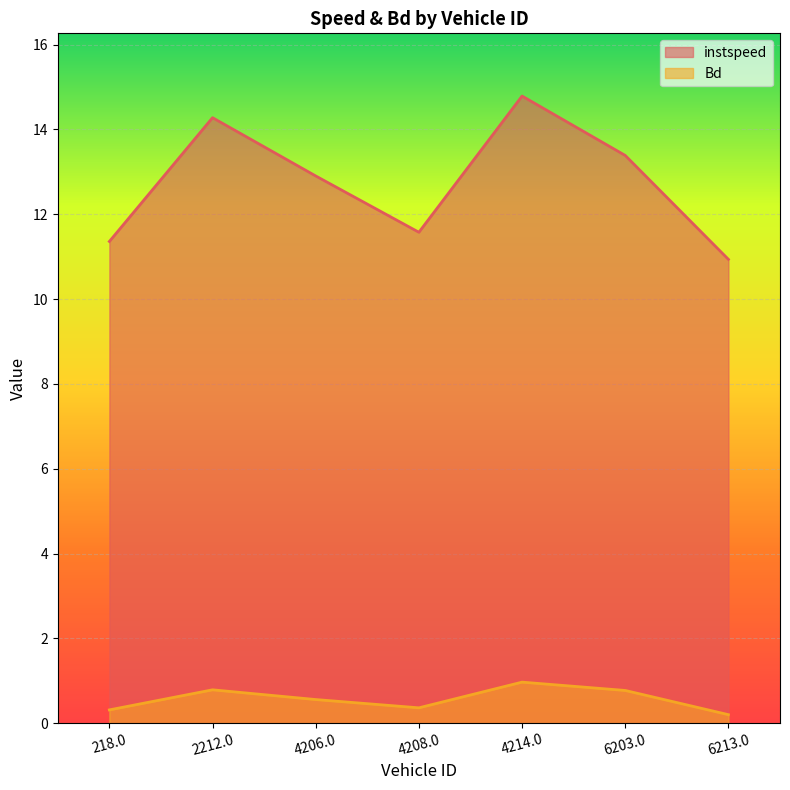

Reading left to right, transcribe all the data shown in this chart.

instspeed: 218.0=11.4	2212.0=14.3	4206.0=12.9	4208.0=11.6	4214.0=14.8	6203.0=13.4	6213.0=10.9
Bd: 218.0=0.3	2212.0=0.8	4206.0=0.6	4208.0=0.4	4214.0=1.0	6203.0=0.8	6213.0=0.2